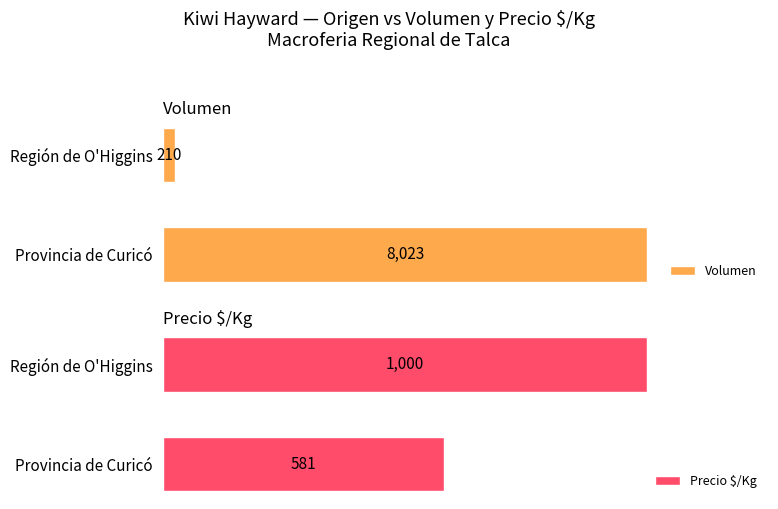

At which label is Volumen closest to 4116?

Región de O'Higgins